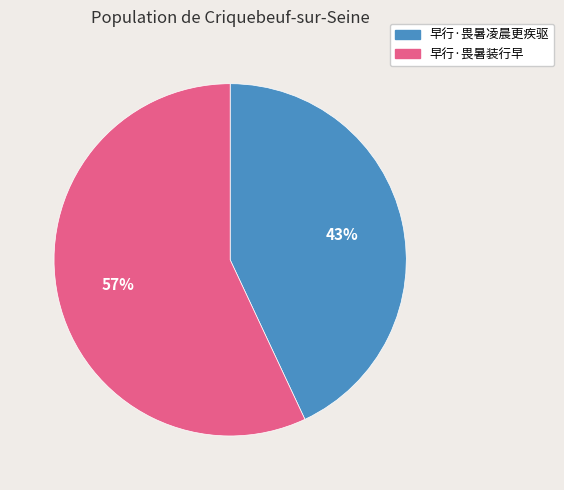

Between 早行·畏暑凌晨更疾驱 and 早行·畏暑装行早, which is larger?

早行·畏暑装行早